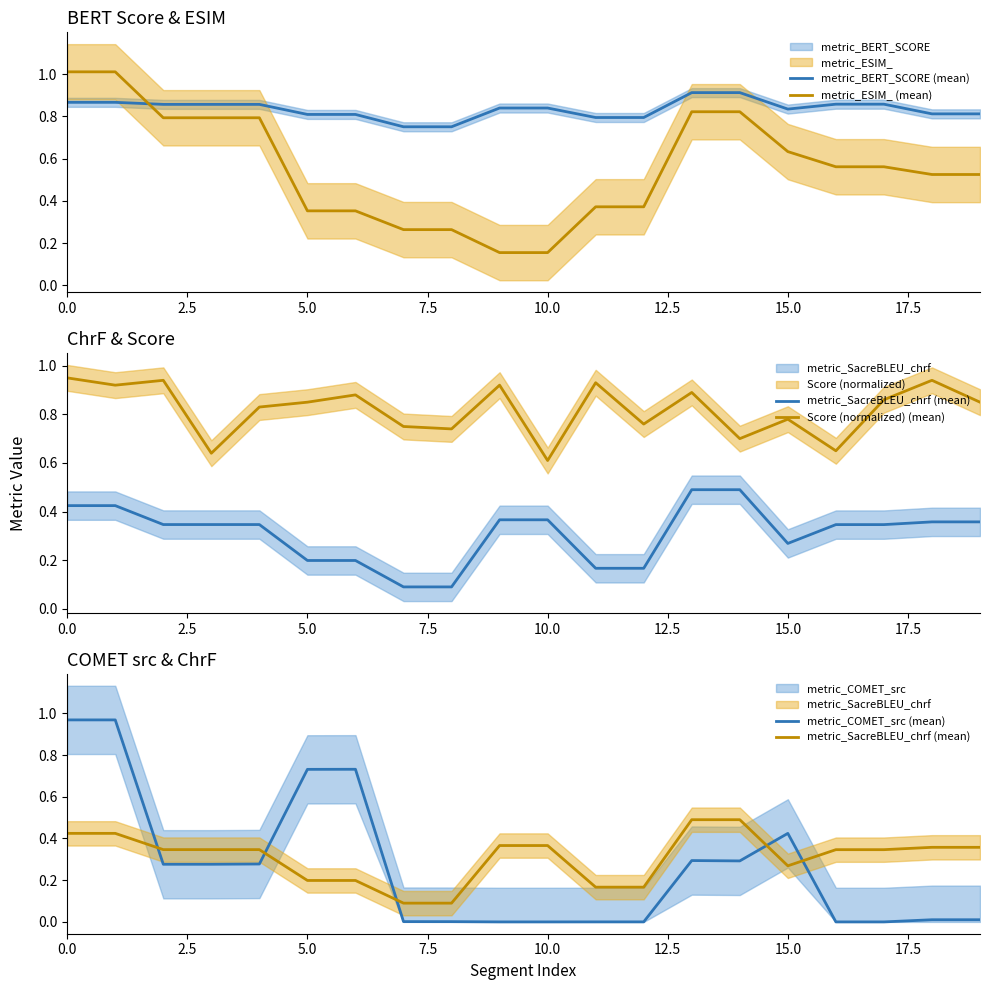

What is the difference between the second highest and minimum values in the metric_BERT_SCORE (mean) series?

0.2